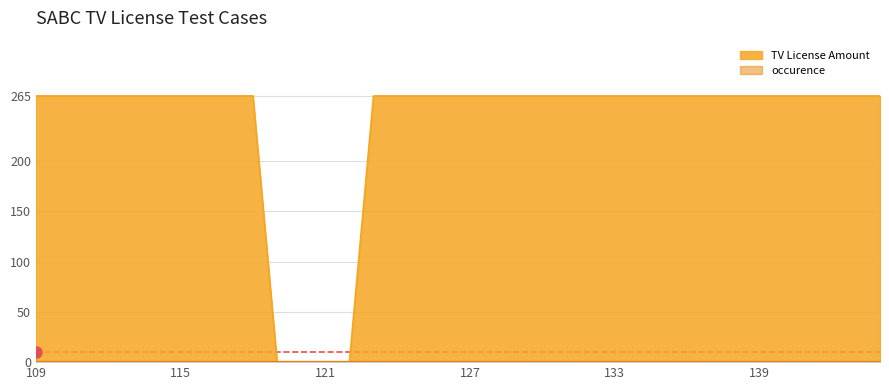

How many series are shown in this chart?

2